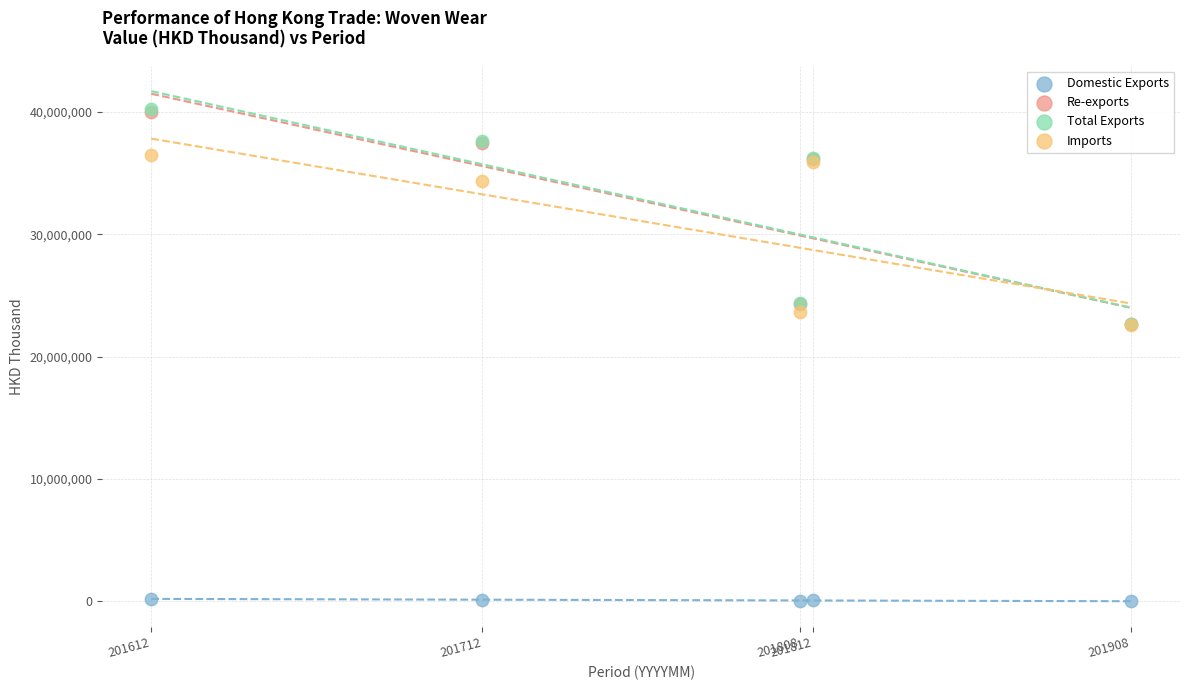

What are all the series names shown in the legend?

Domestic Exports, Re-exports, Total Exports, Imports